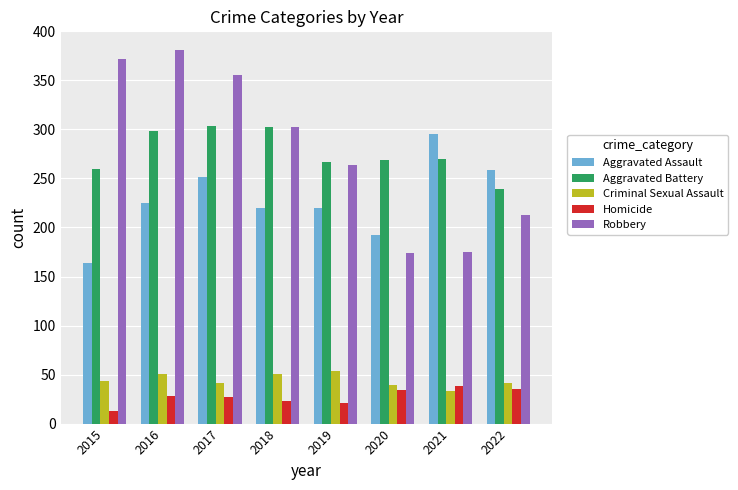

Which series has the largest total across all categories?

Robbery